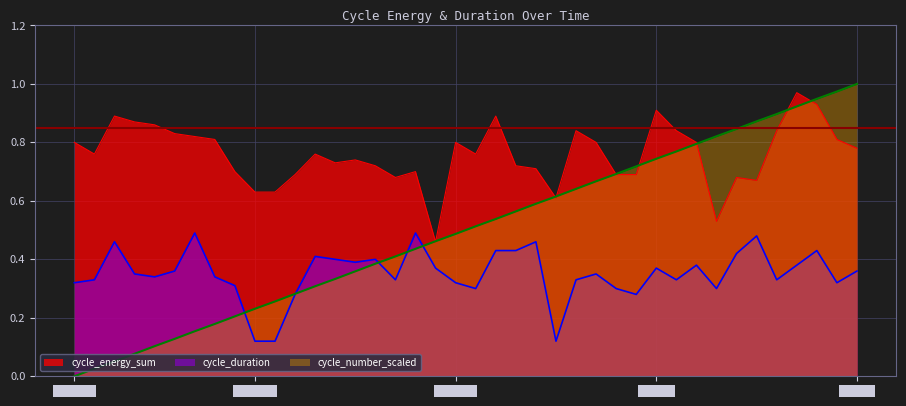

What is the difference between the maximum and minimum values in the cycle_energy_sum series?

0.5